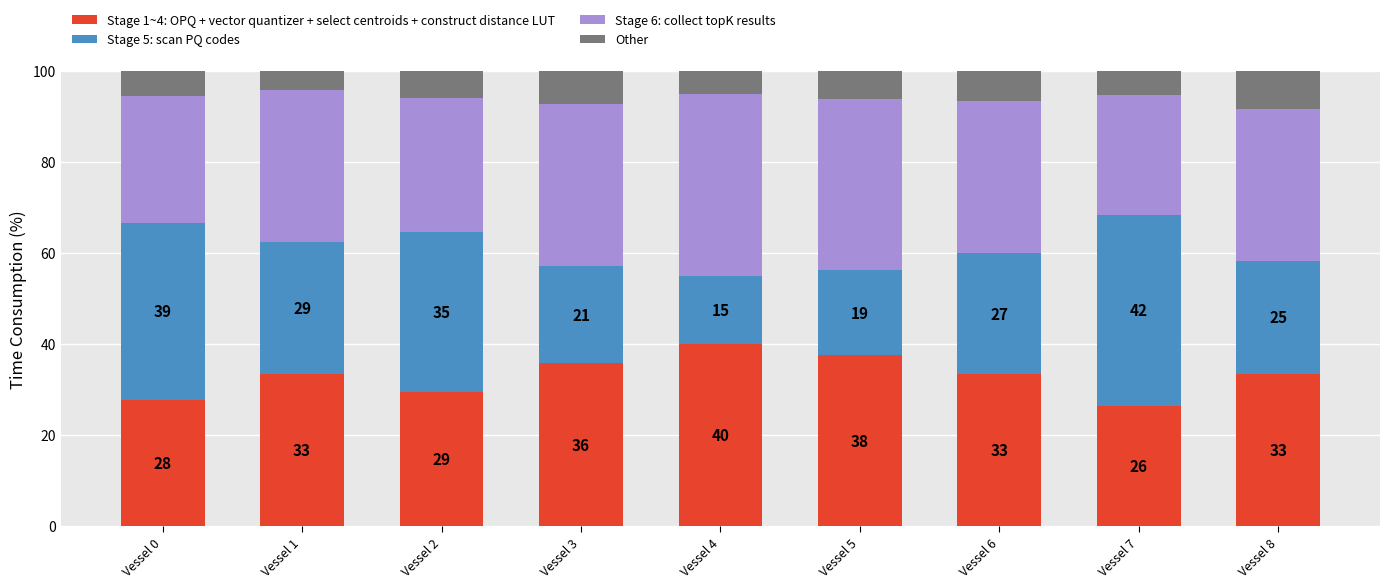

What is the difference between the Stage 5: scan PQ codes values at Vessel 2 and Vessel 3?

13.9